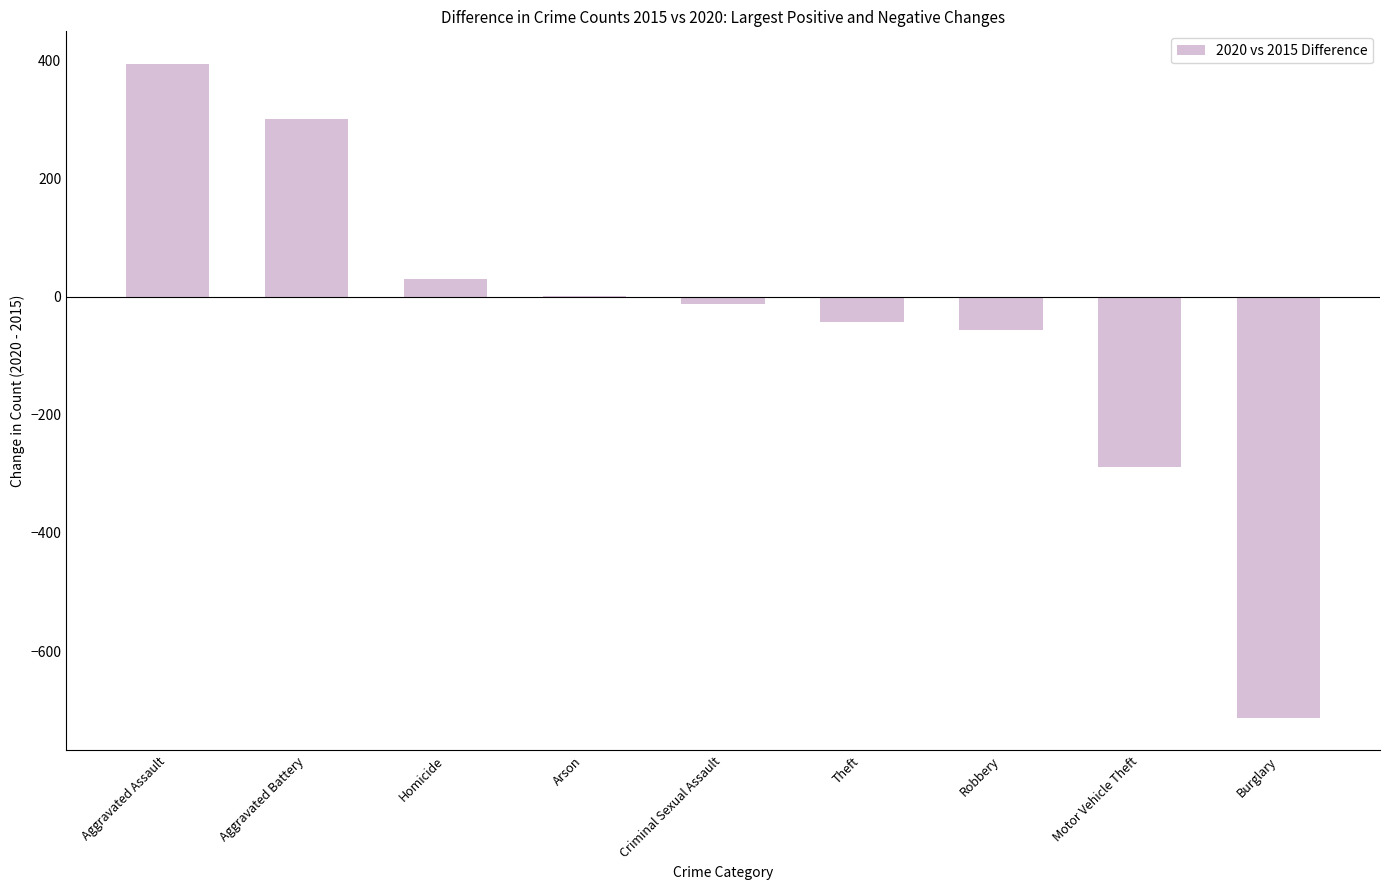

Reading left to right, extract all data points from this chart.

Aggravated Assault=394	Aggravated Battery=301	Homicide=30	Arson=1	Criminal Sexual Assault=-12	Theft=-43	Robbery=-57	Motor Vehicle Theft=-289	Burglary=-713